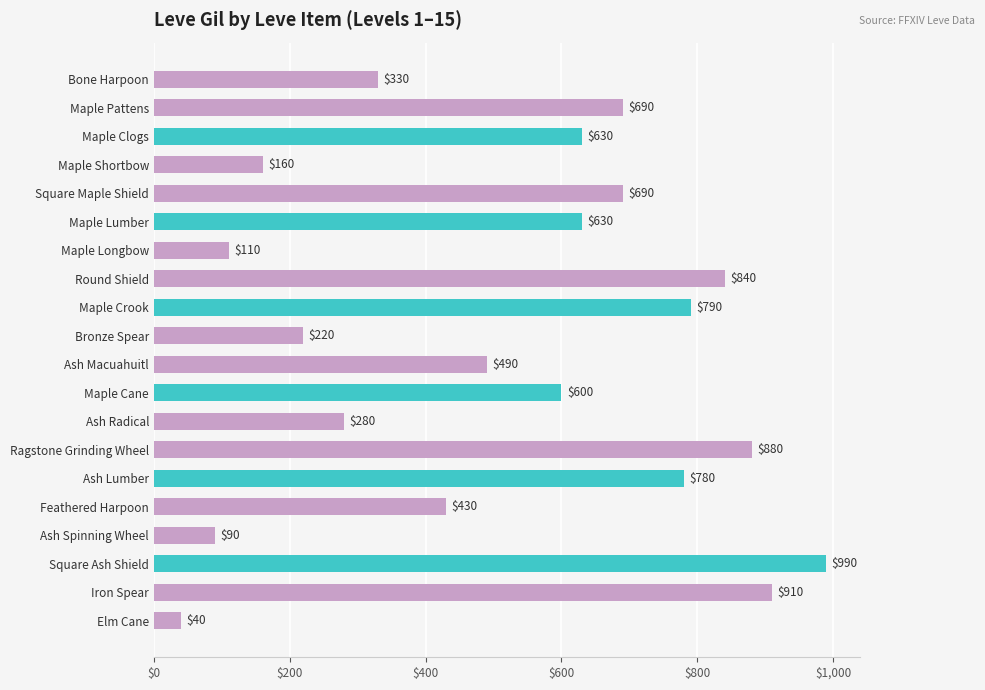

What is the label of the 16th bar from the top?

Feathered Harpoon